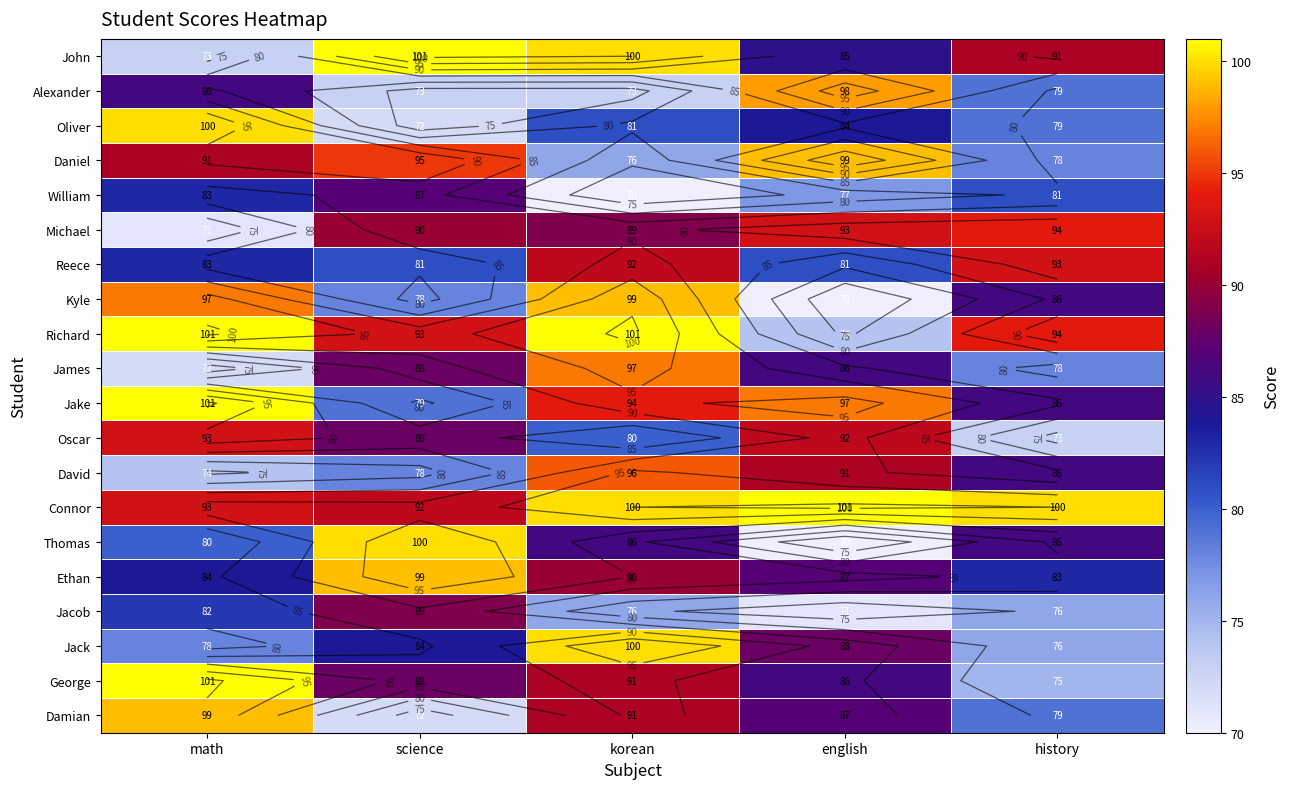

Is it true that James equals 24 at math?

False